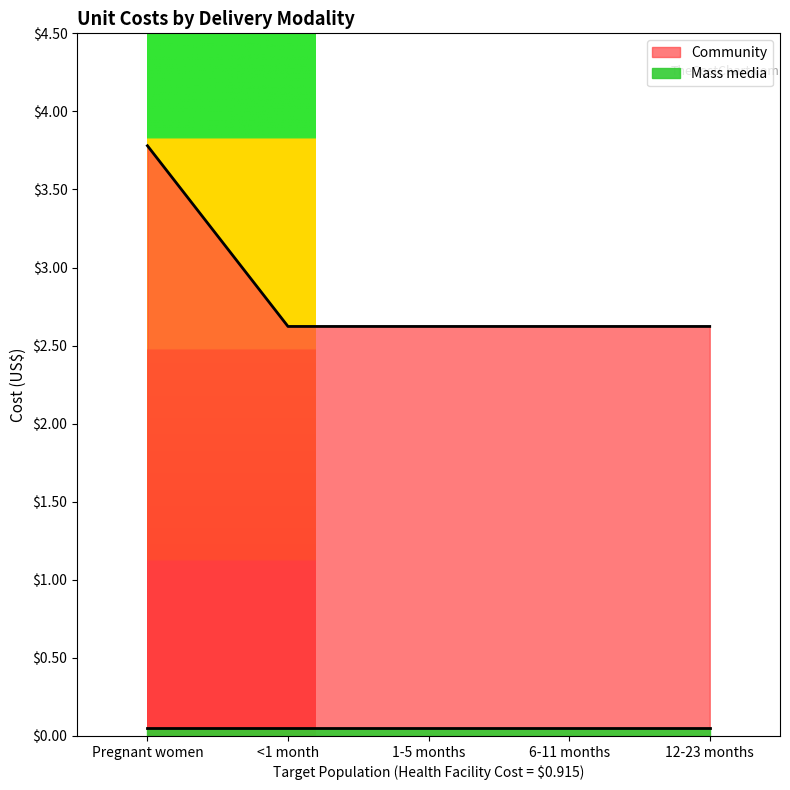

What is the label of the 2nd point from the left?

<1 month